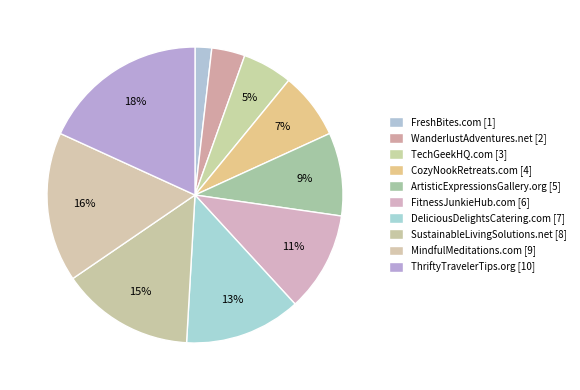

What portion of the pie excludes TechGeekHQ.com?

94.5%